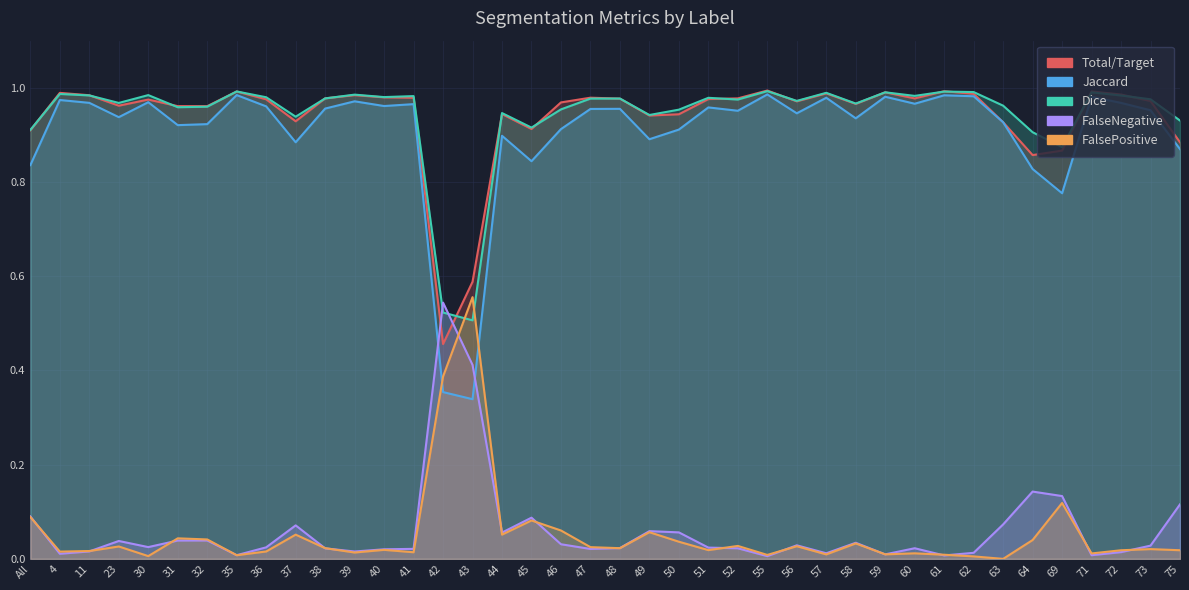

Is it true that Jaccard equals 1.5 at 56?

False